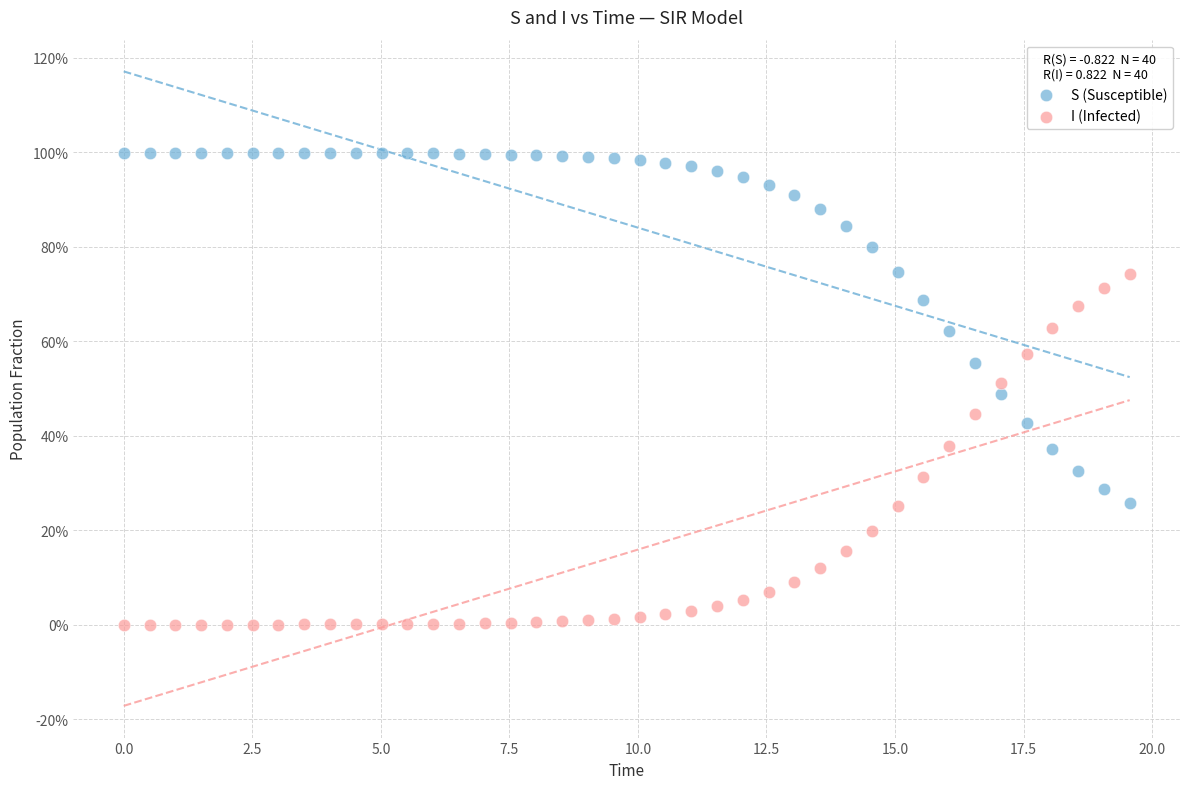

Which series contains the lowest Y value?

I (Infected)